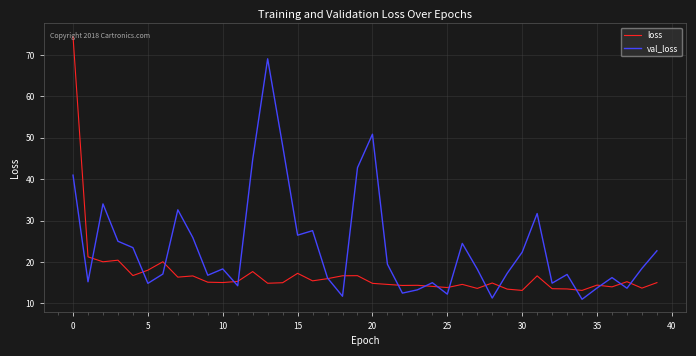

Rank the series by their maximum value, from lowest to highest.

val_loss, loss